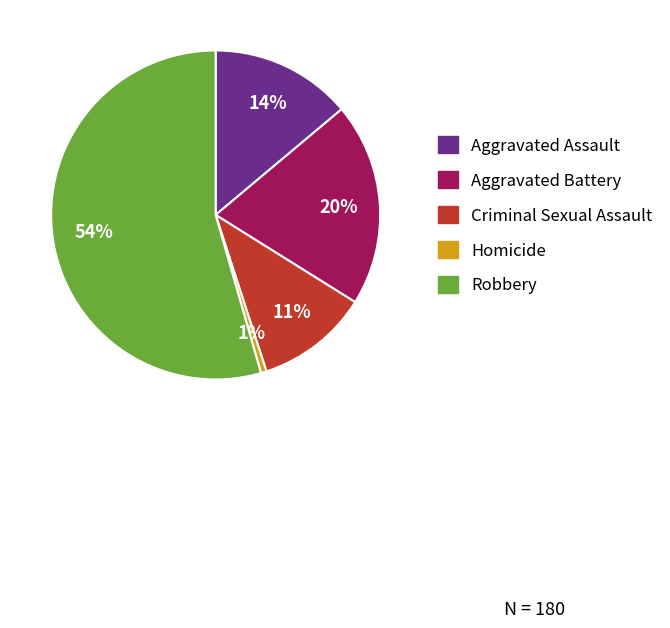

Which slice is the largest?

Robbery